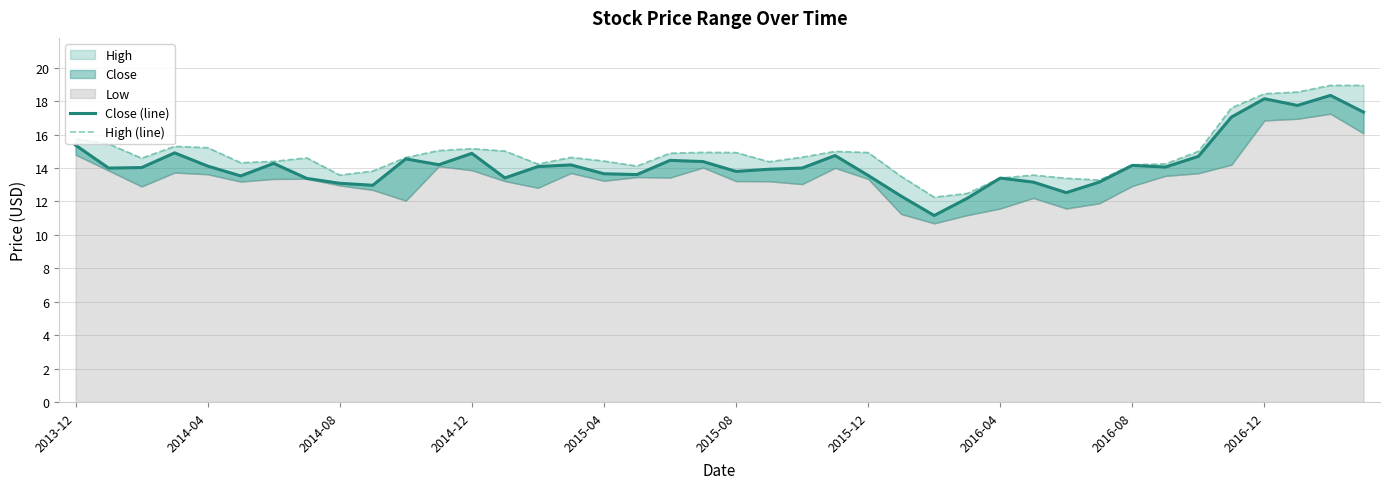

How many lines are shown in the chart?

2